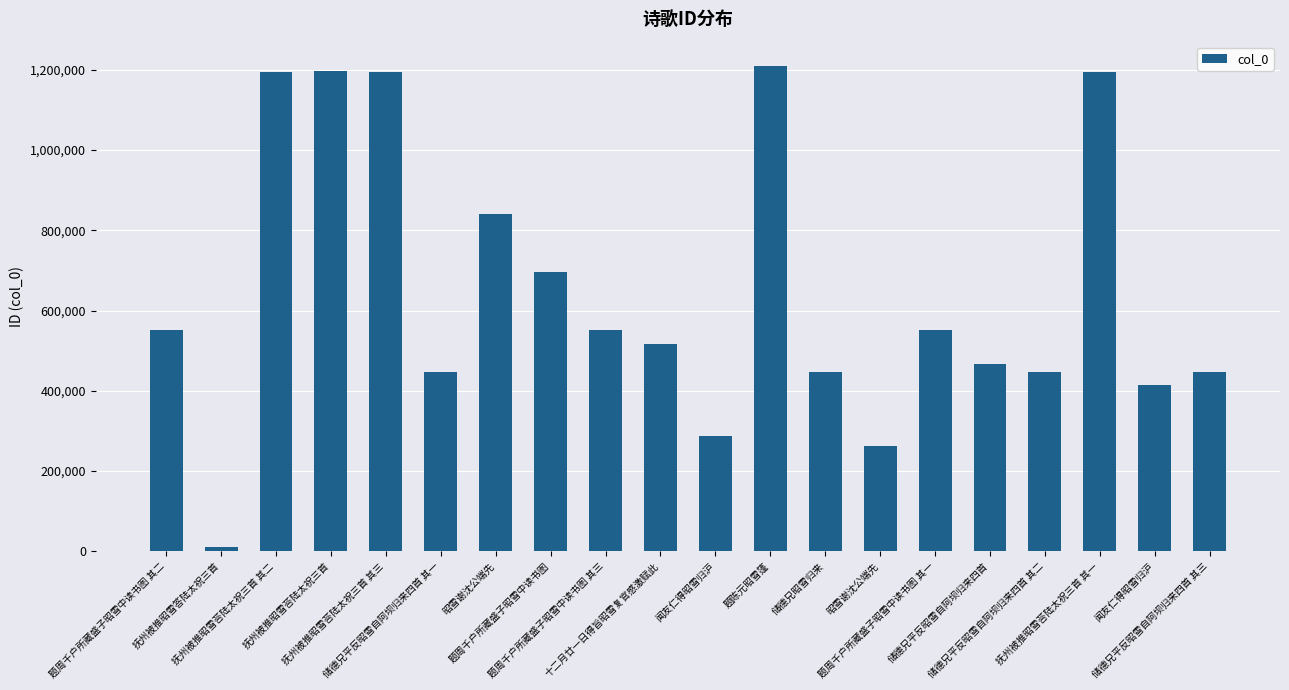

The chart shows a value of 447136 at 储德兄昭雪归来. True or false?

True